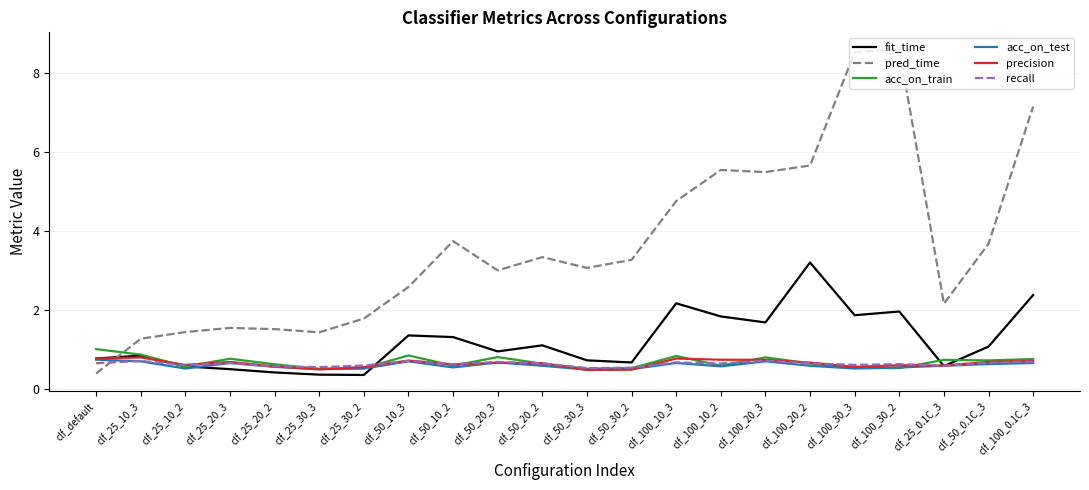

Which series has the largest total across all categories?

pred_time